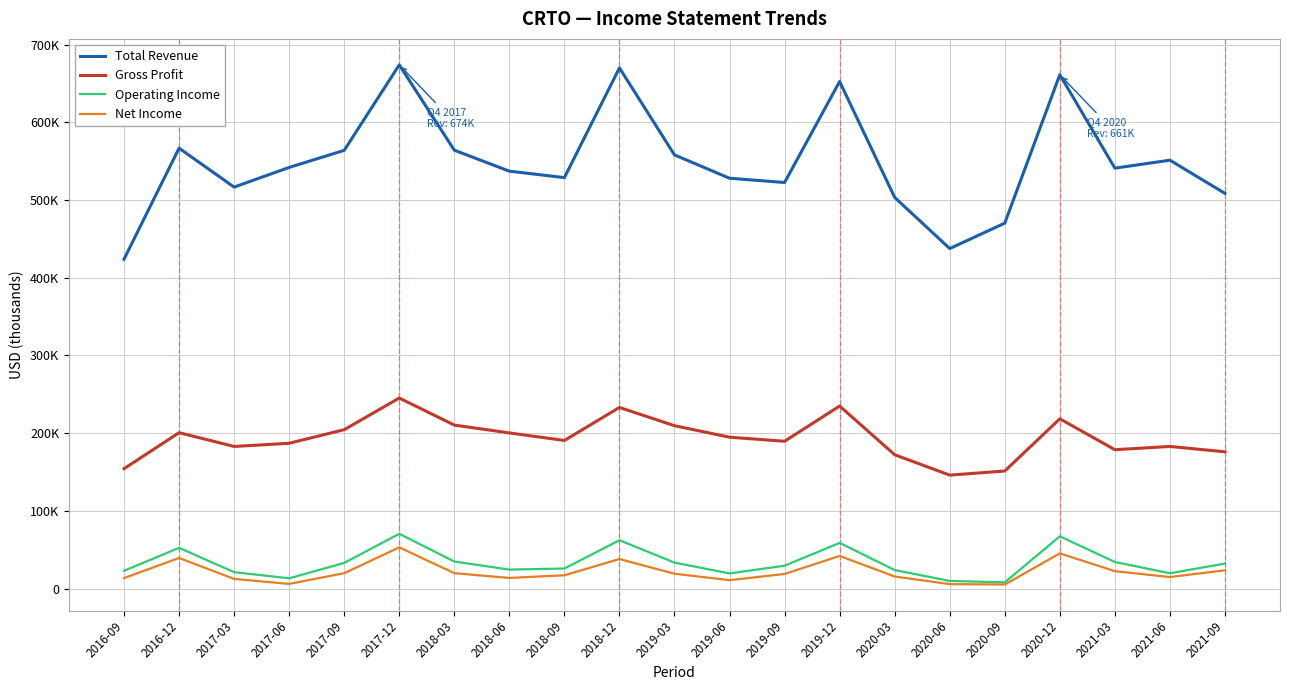

At which category is the sum across all series the highest?

2017-12